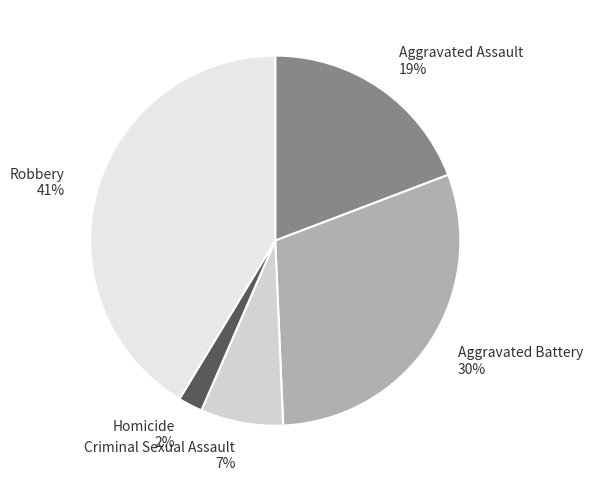

True or false: Robbery accounts for 51% of the total.

False